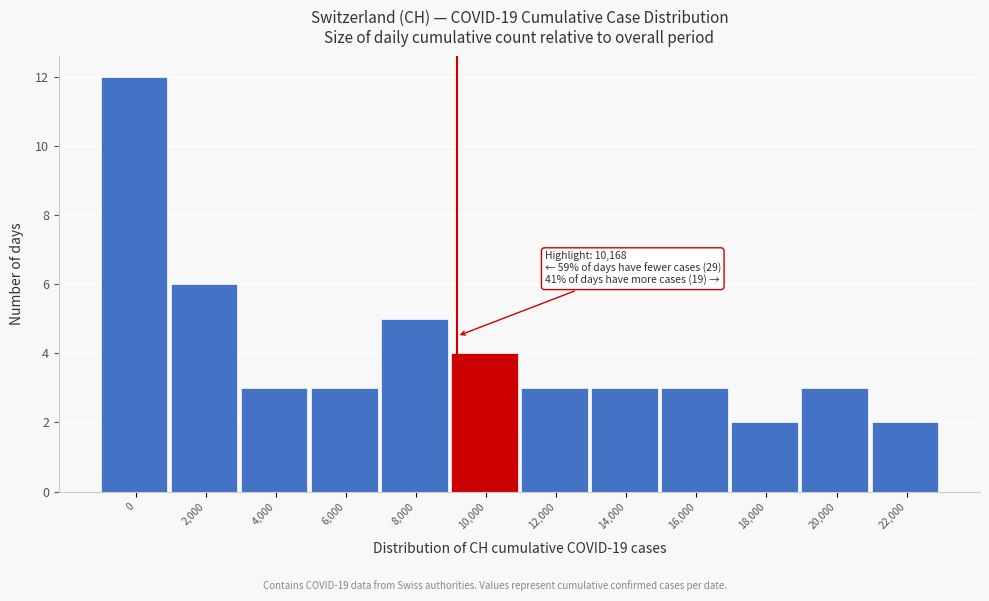

Reading right to left, what are all the values shown in this chart?

22,000=2	20,000=3	18,000=2	16,000=3	14,000=3	12,000=3	10,000=4	8,000=5	6,000=3	4,000=3	2,000=6	0=12